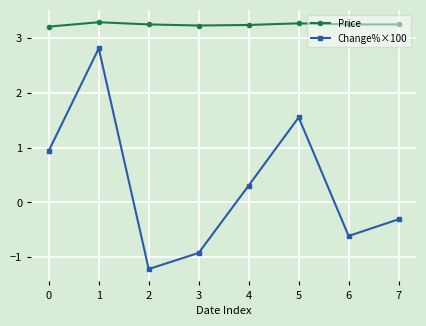

What is the difference between the highest and lowest values at 7?

3.6